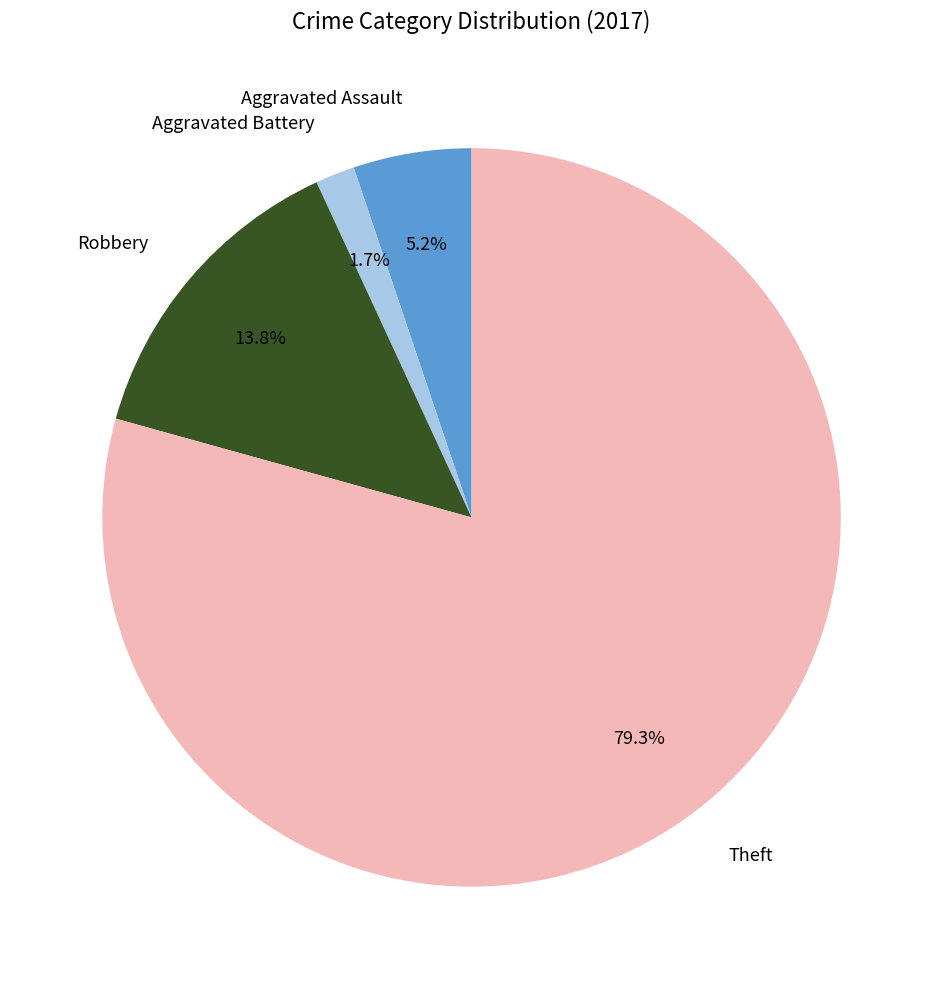

Is there a majority slice in this chart?

Yes